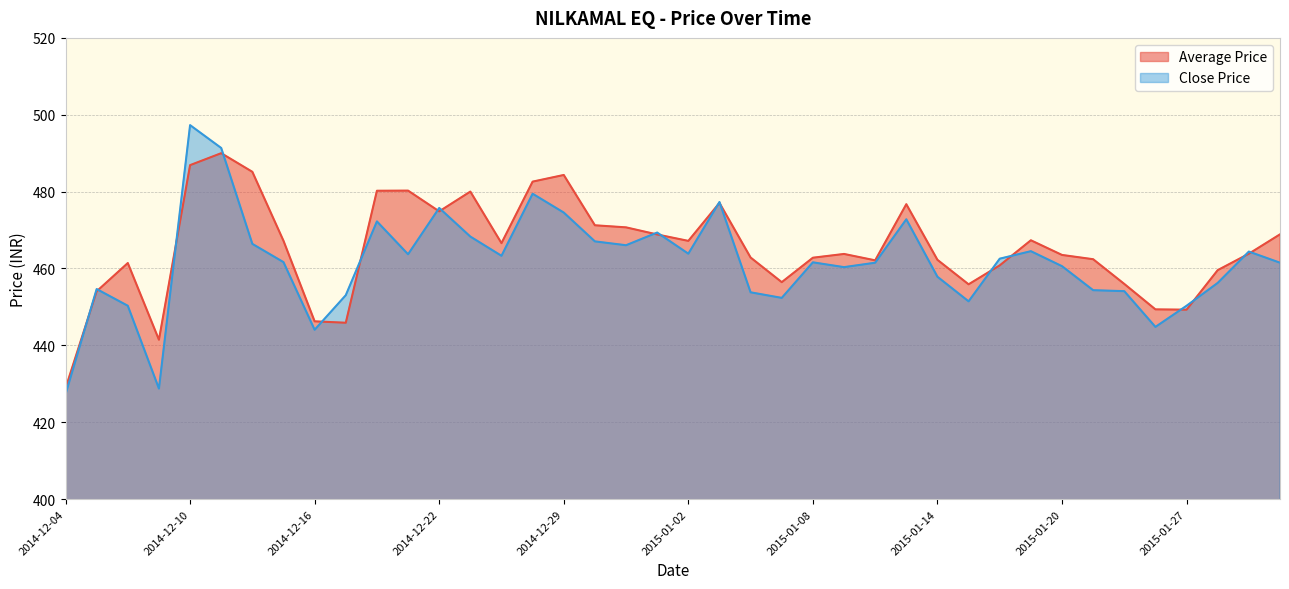

What are all the series names shown in the legend?

Average Price, Close Price